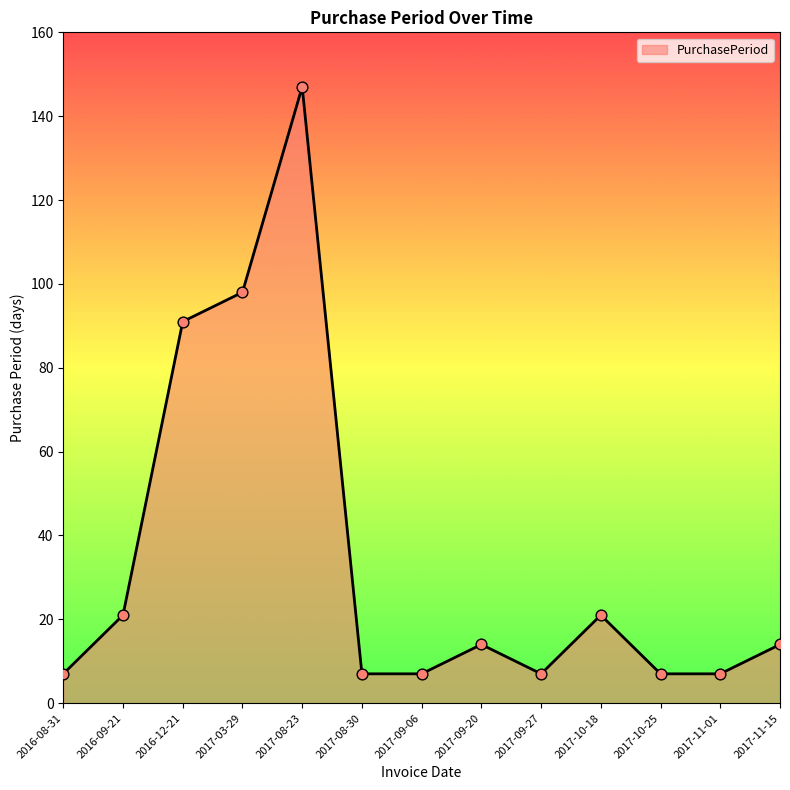

What is the ratio of the value at 2017-03-29 to the value at 2017-11-15?

7.0